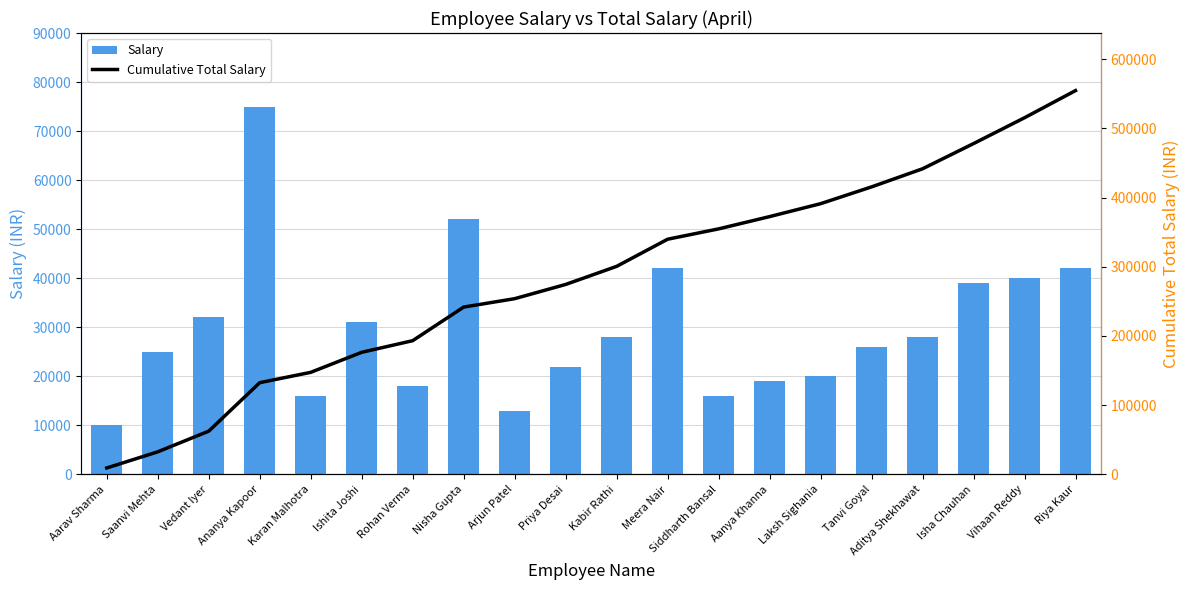

Are the bars grouped side by side (vs. stacked)?

Yes